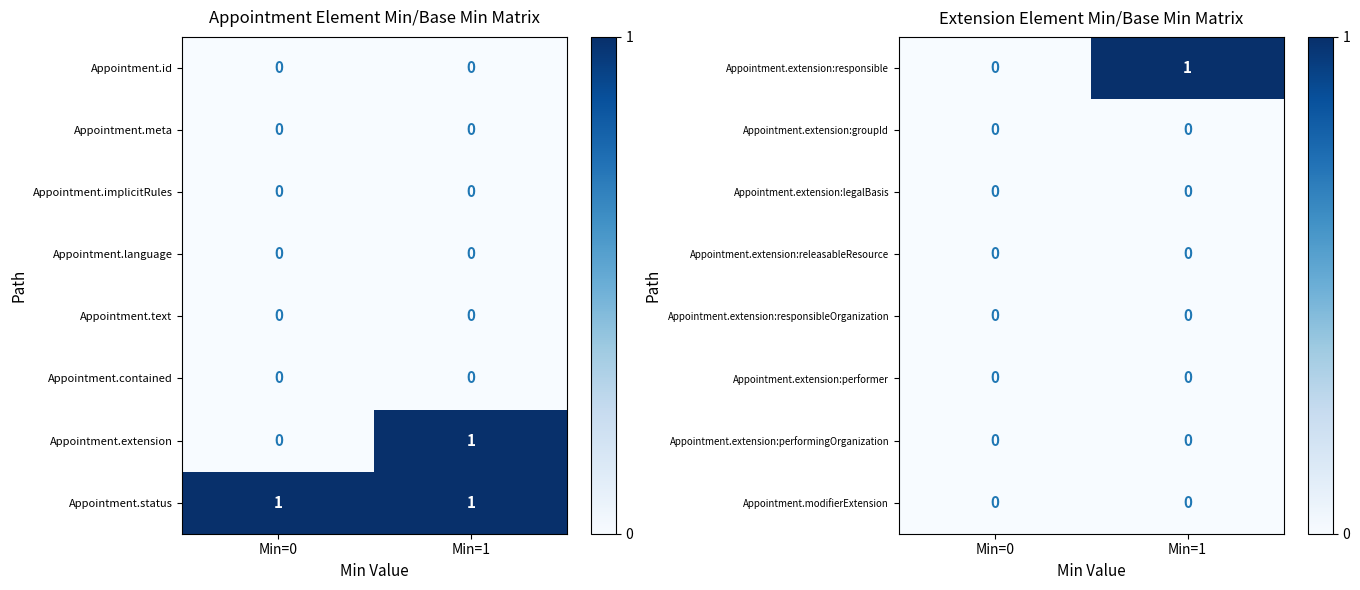

At how many categories does at least one series exceed 0?

1